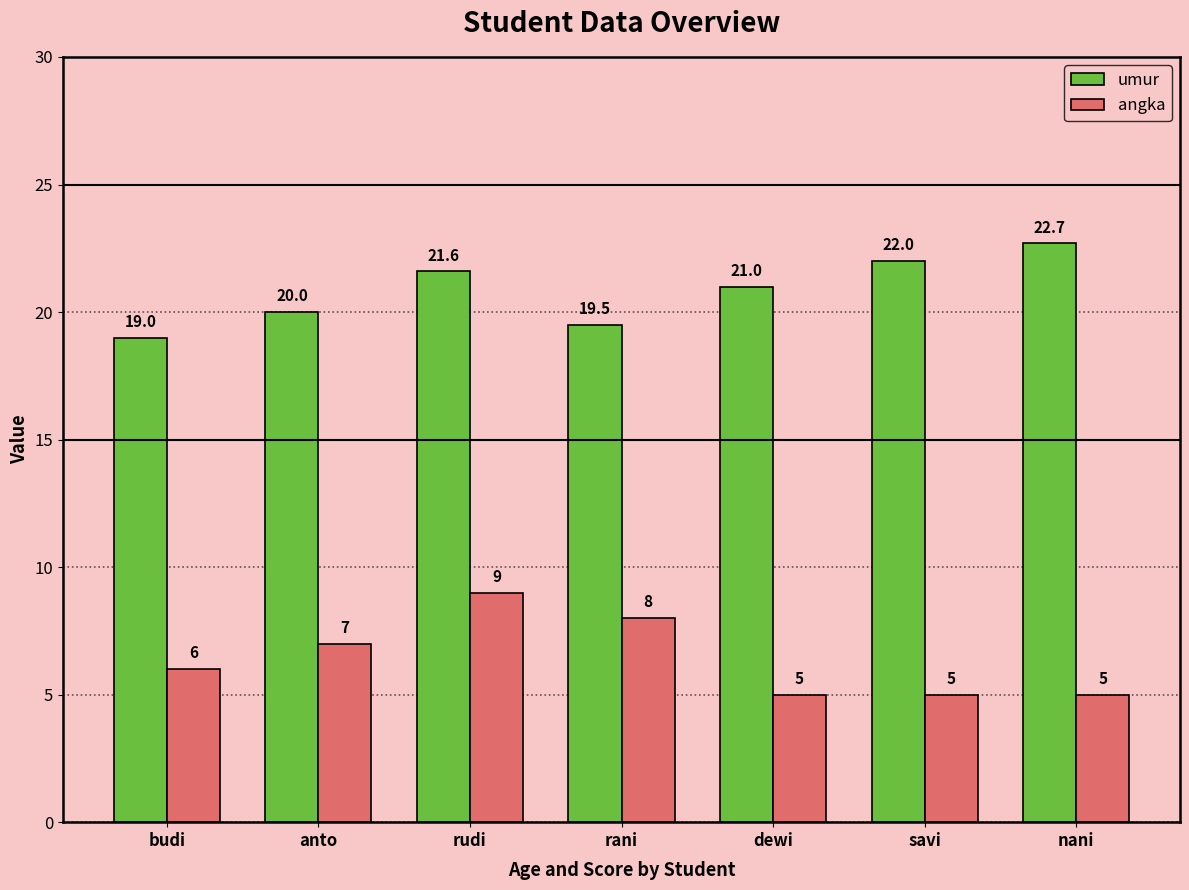

Reading left to right, list all the values displayed in this chart.

umur: 19.0	20.0	21.6	19.5	21.0	22.0	22.7
angka: 6.0	7.0	9.0	8.0	5.0	5.0	5.0